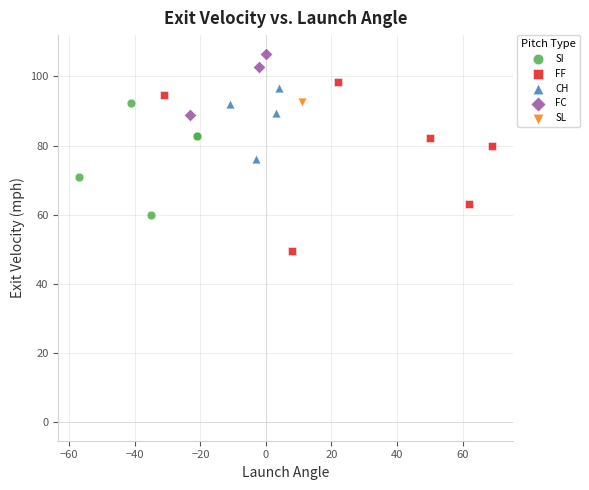

Which series contains the highest Y value?

FC